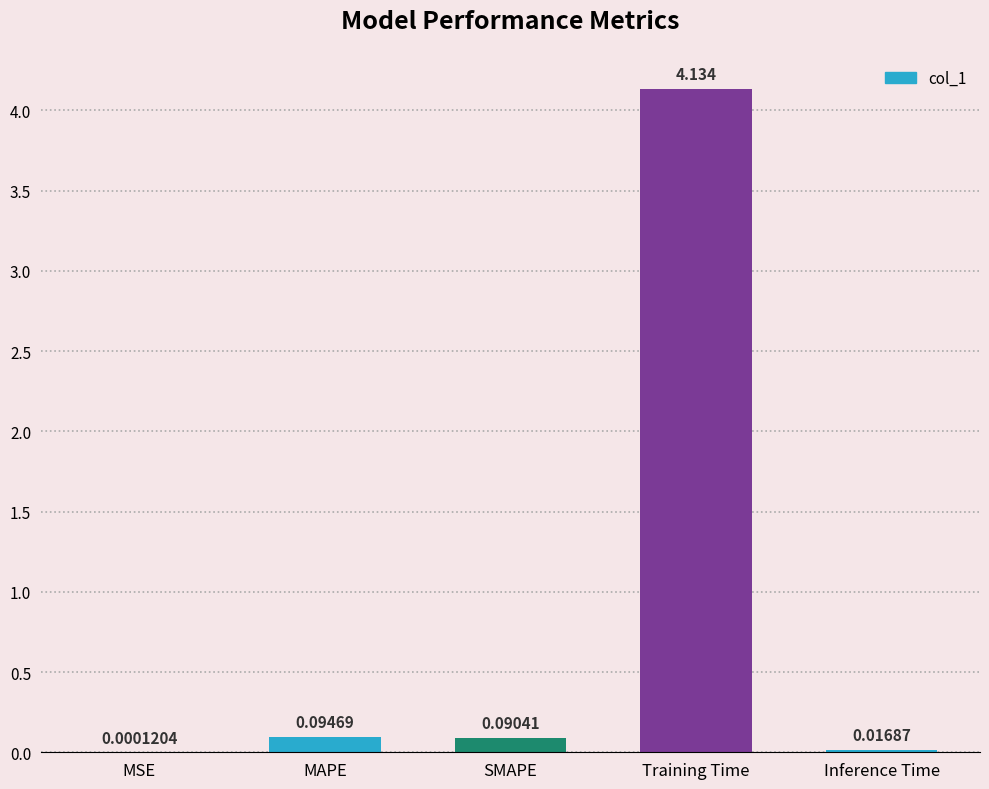

Does the chart contain stacked bars?

No